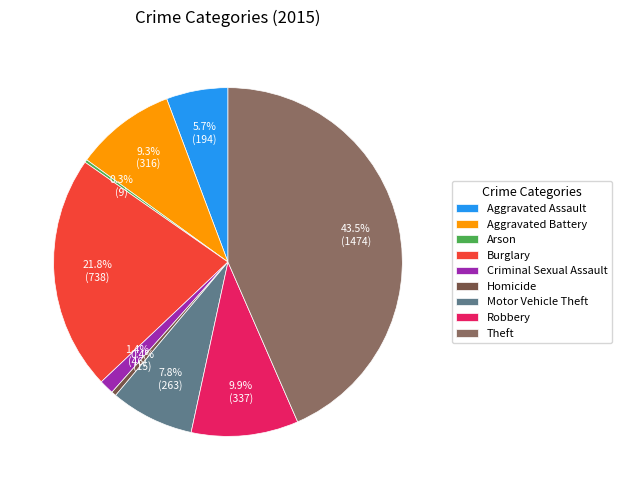

Is it true that Robbery is 1% of the pie?

False